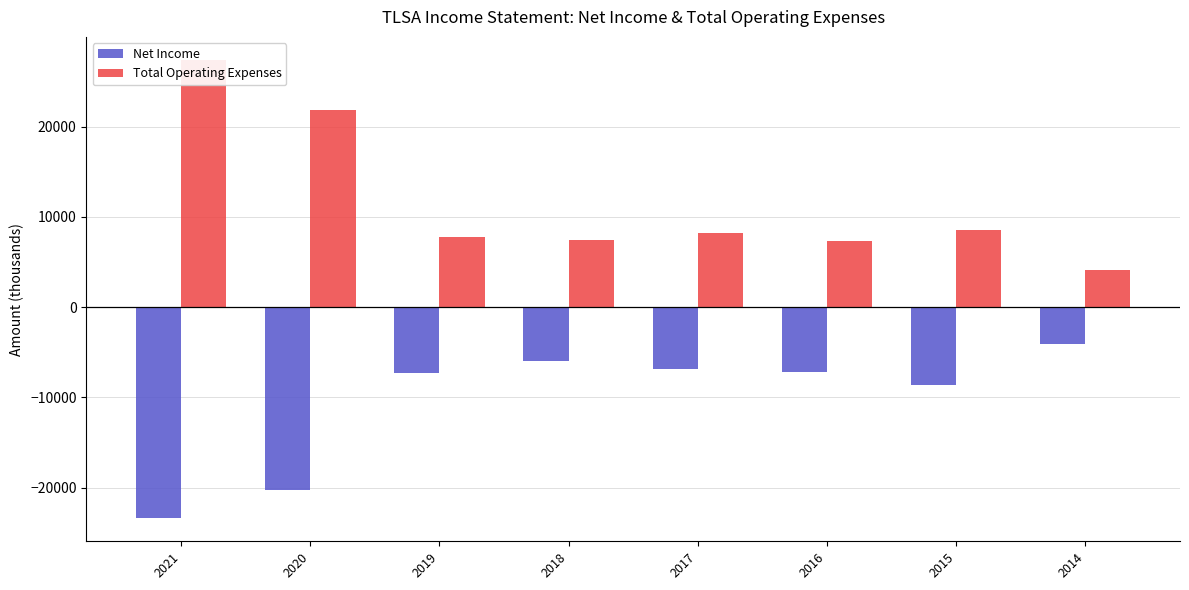

Is it true that Net Income equals -1896 at 2018?

False